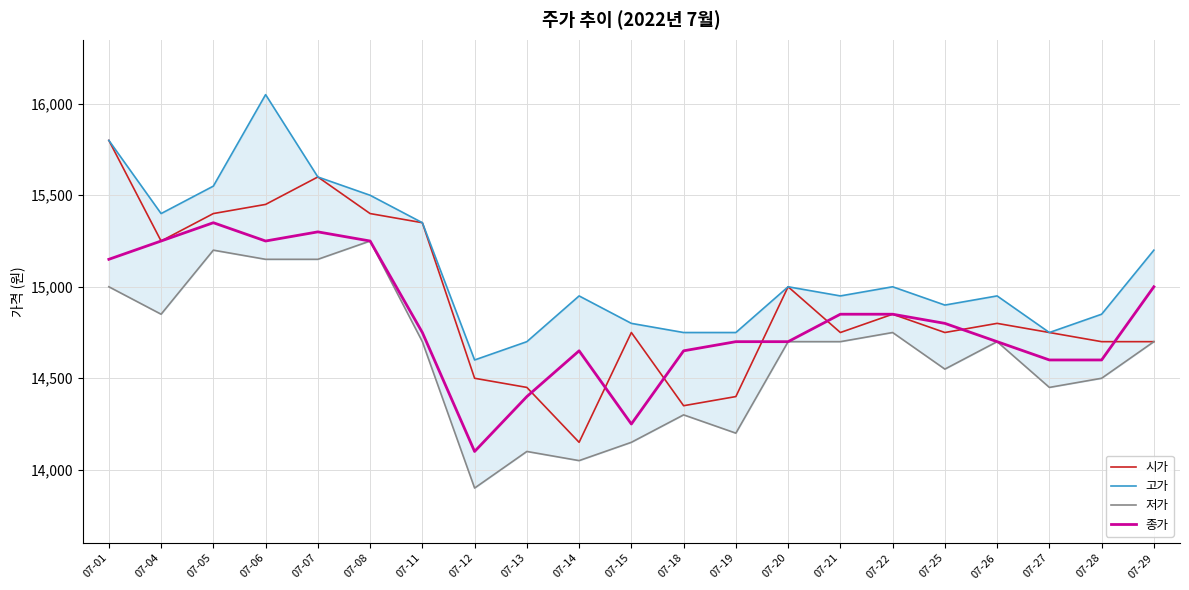

Reading right to left, transcribe all the data shown in this chart.

시가: 14700	14700	14750	14800	14750	14850	14750	15000	14400	14350	14750	14150	14450	14500	15350	15400	15600	15450	15400	15250	15800
고가: 15200	14850	14750	14950	14900	15000	14950	15000	14750	14750	14800	14950	14700	14600	15350	15500	15600	16050	15550	15400	15800
저가: 14700	14500	14450	14700	14550	14750	14700	14700	14200	14300	14150	14050	14100	13900	14700	15250	15150	15150	15200	14850	15000
종가: 15000	14600	14600	14700	14800	14850	14850	14700	14700	14650	14250	14650	14400	14100	14750	15250	15300	15250	15350	15250	15150